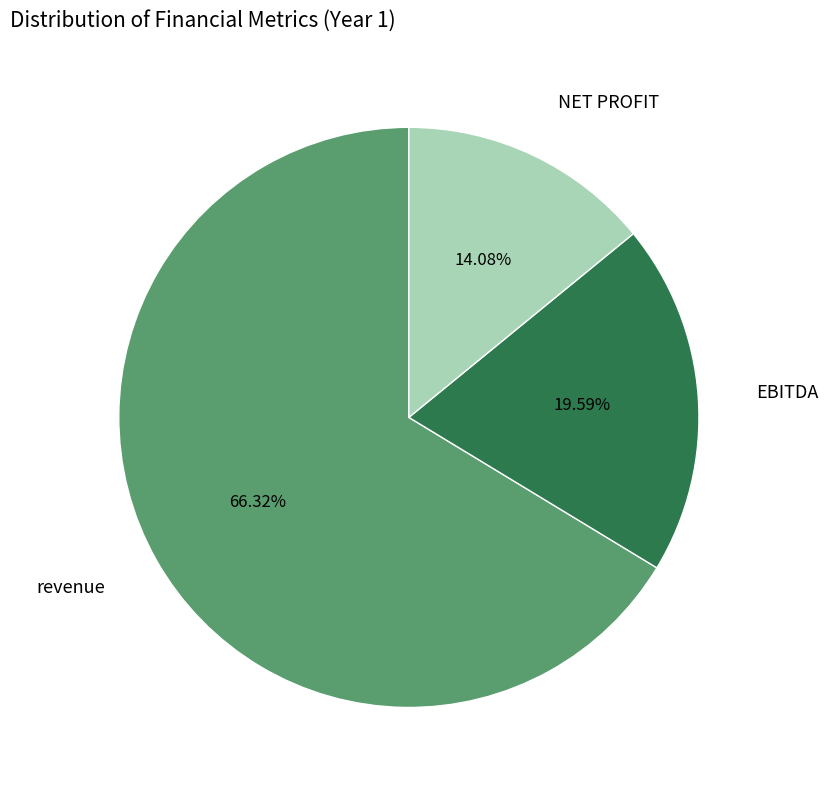

Is there a majority slice in this chart?

Yes